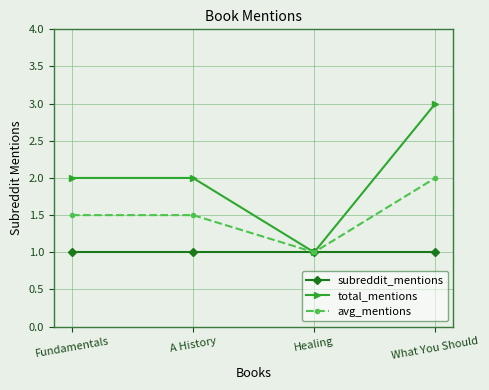

What are all the series names shown in the legend?

subreddit_mentions, total_mentions, avg_mentions